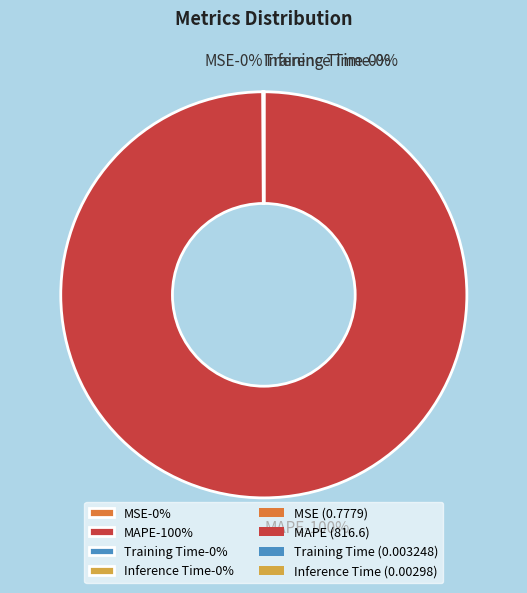

Which has a higher value, Training Time or MSE?

MSE